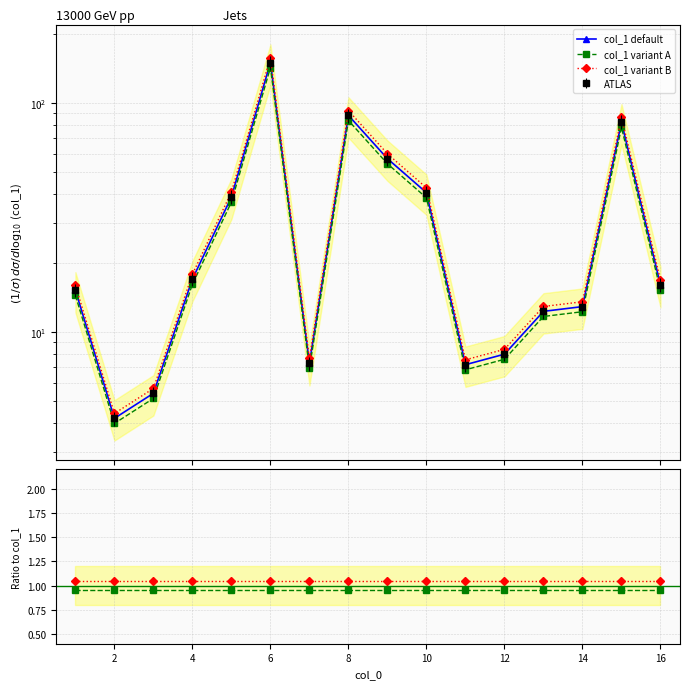

At how many categories does at least one series exceed 56?

4